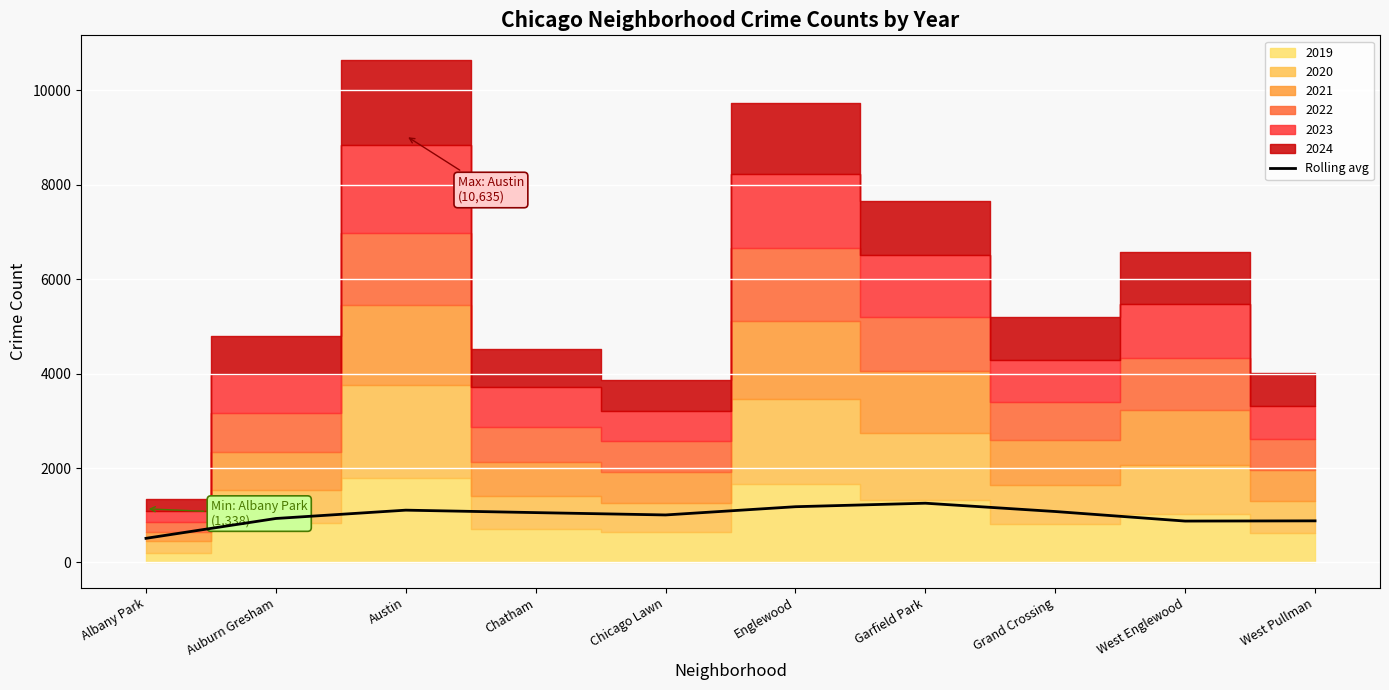

Read the Rolling avg value at West Englewood.

877.2